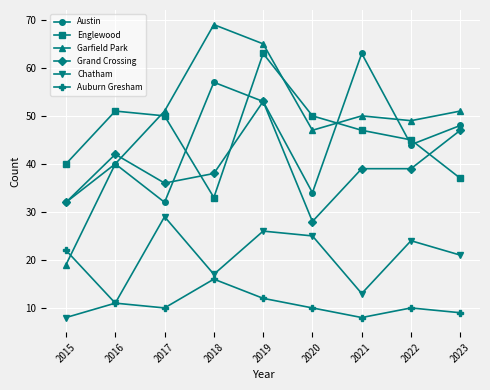

How many interior local peaks does the Austin series have?

3